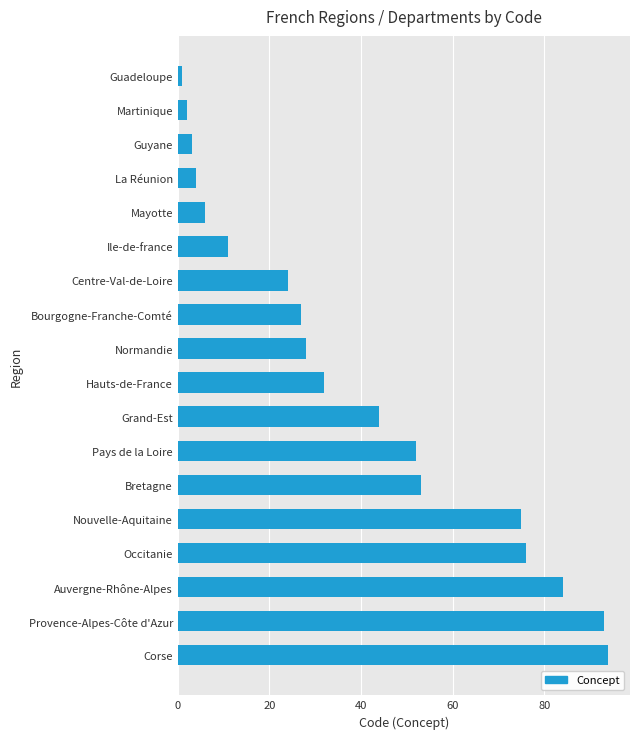

What is the value of the 13th bar from the top?

53